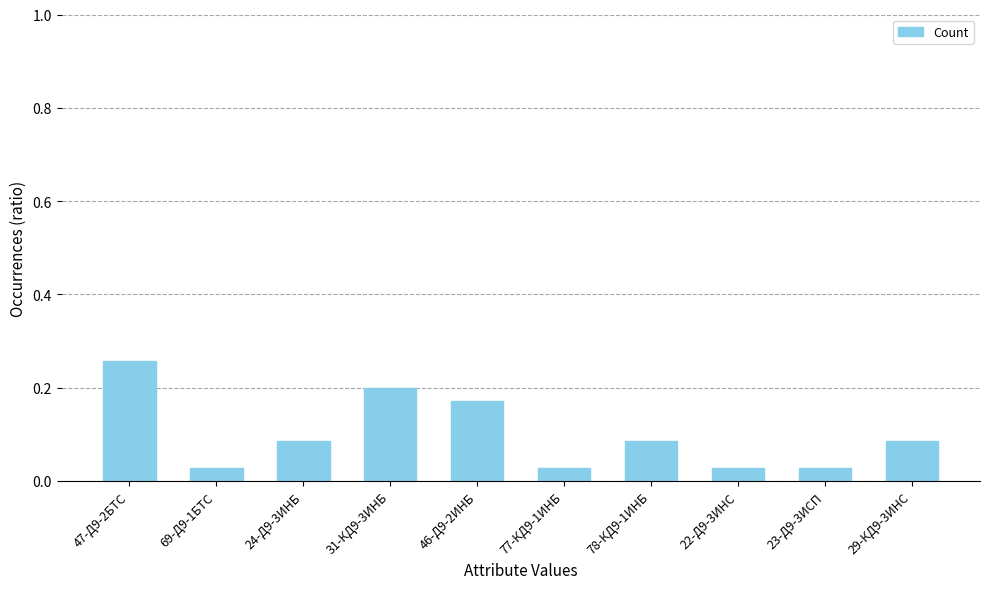

How many values are between 0 and 1?

10